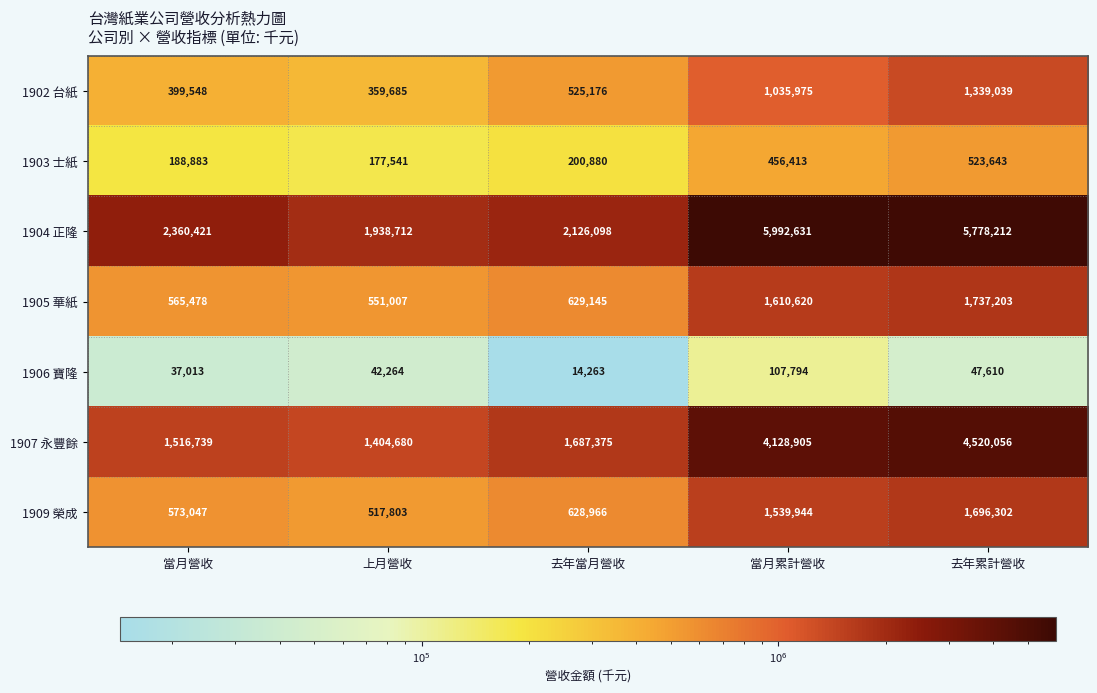

What value does the 1909 榮成 series have at 當月營收?

573047